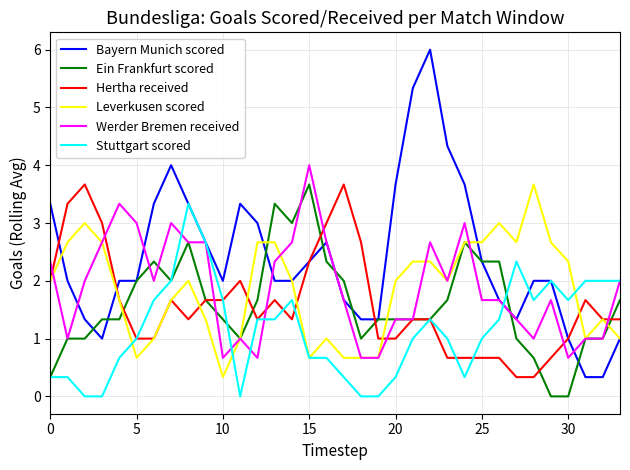

Which series has the largest total across all categories?

Bayern Munich scored